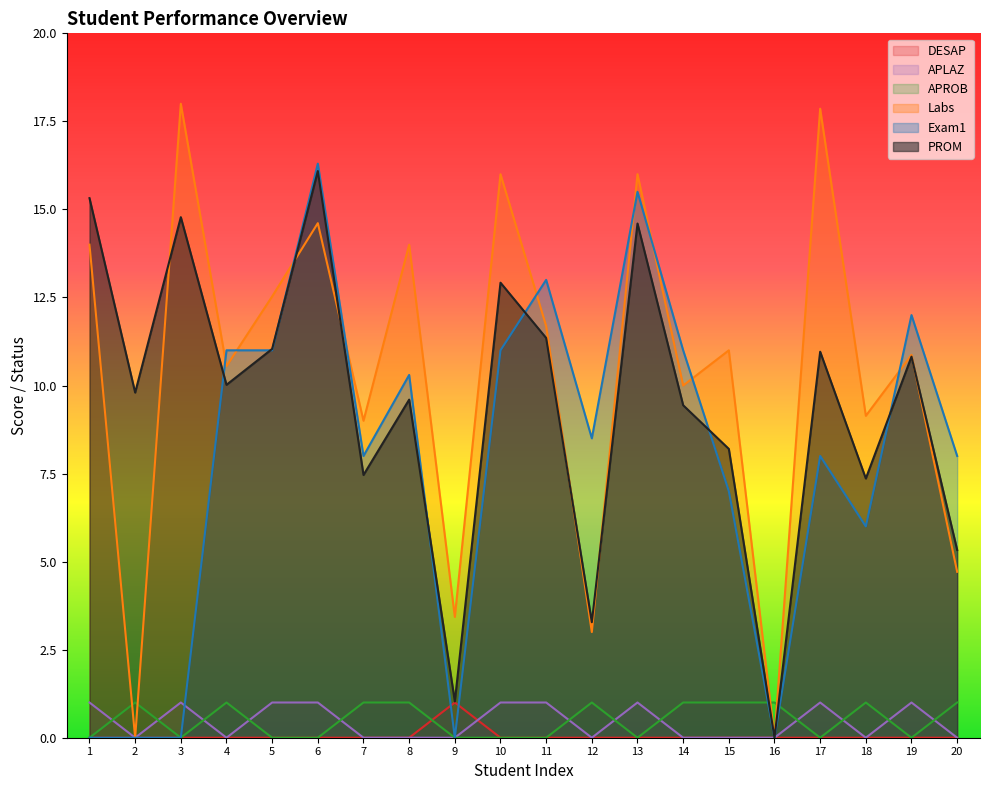

What is the value of the Exam1 point at the 17th from the left?

8.0